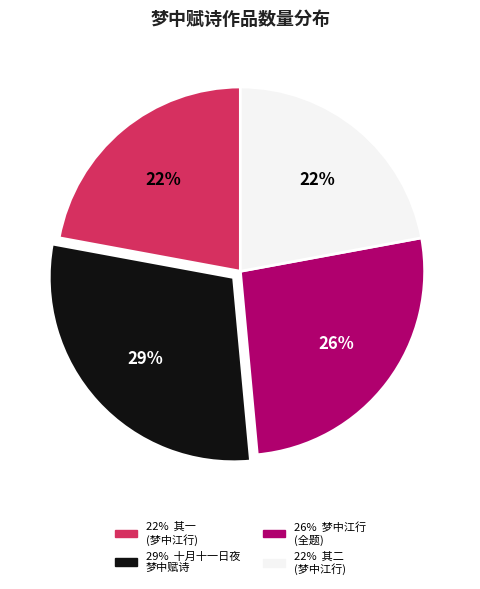

To the nearest percent, what is the difference between the largest and smallest slice percentages?

7%